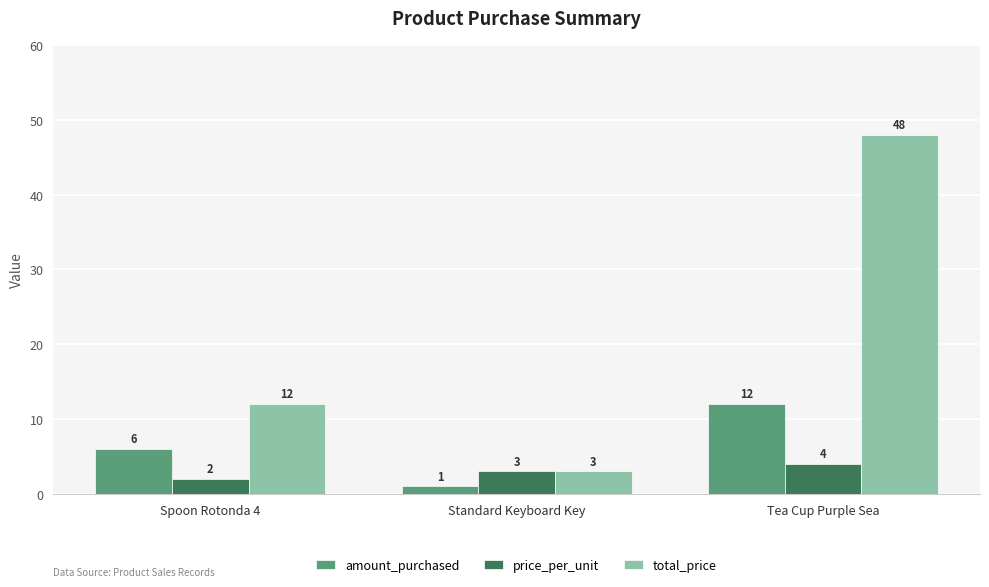

Rank the categories by total_price value from highest to lowest.

Tea Cup Purple Sea, Spoon Rotonda 4, Standard Keyboard Key